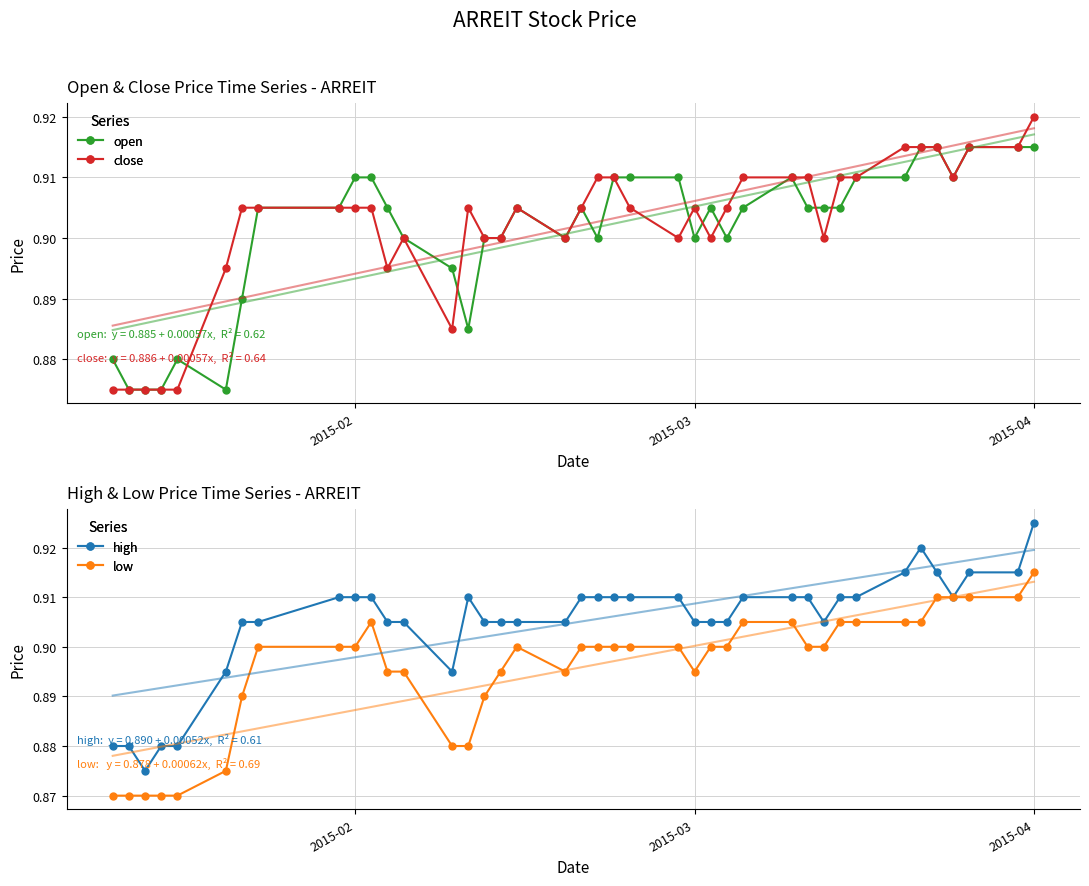

True or false: open and low intersect in this chart.

False